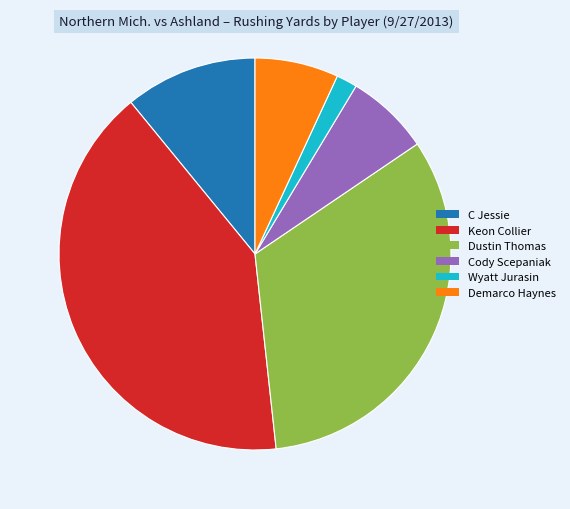

Between Wyatt Jurasin and Cody Scepaniak, which is larger?

Cody Scepaniak